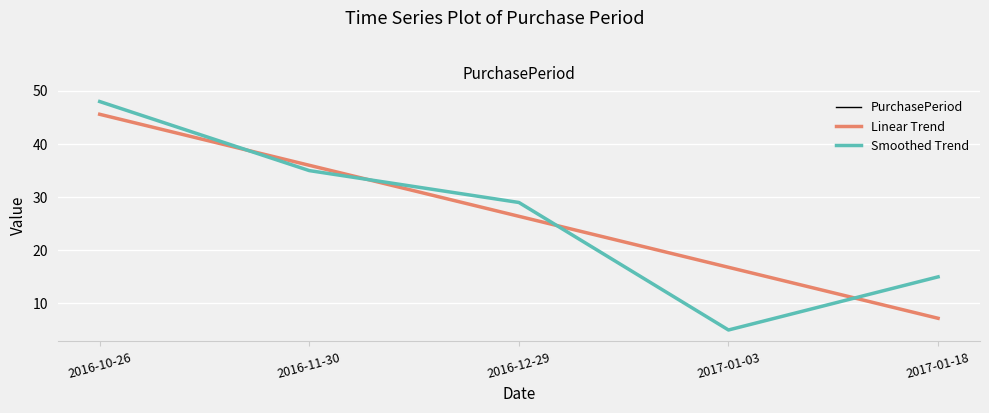

At which label does PurchasePeriod first exceed 29?

2016-10-26